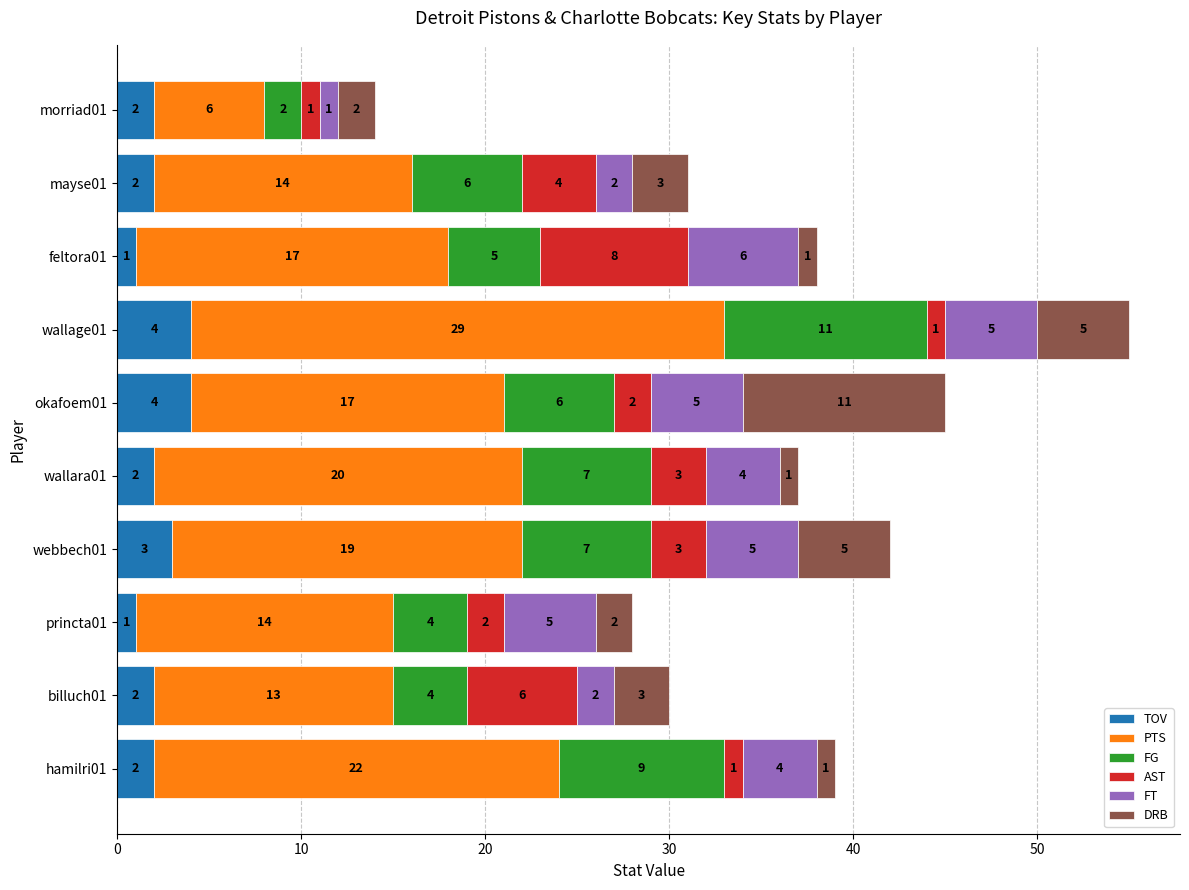

At which category is the sum across all series the highest?

wallage01